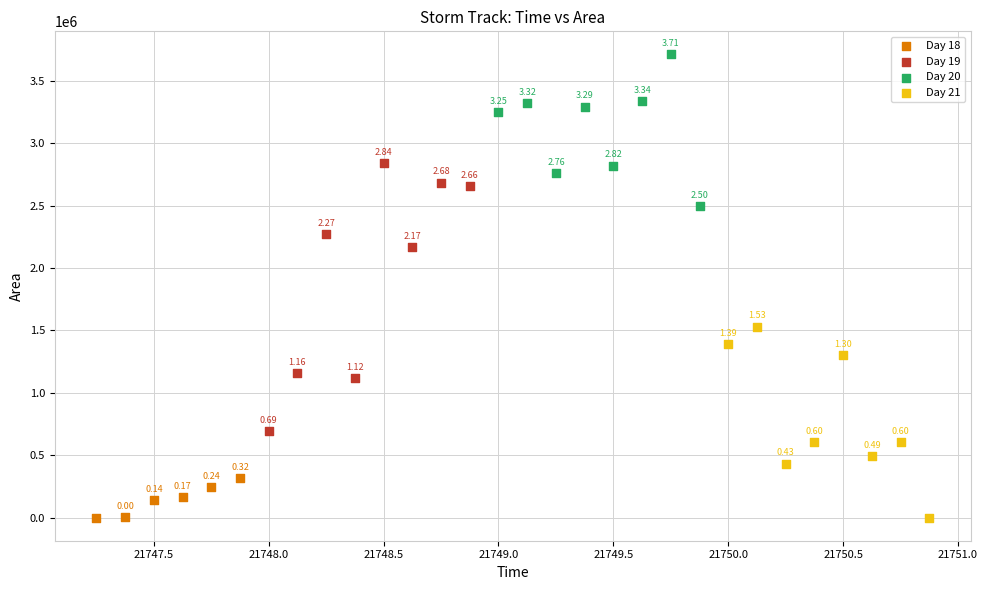

Which series reaches the maximum Y coordinate?

Day 20